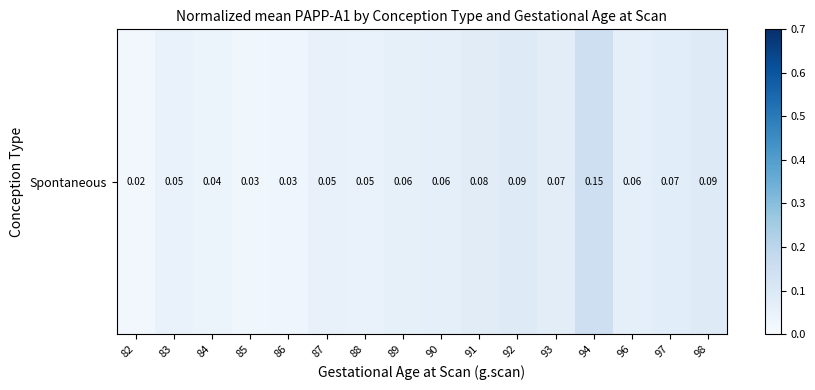

Which label corresponds to the largest value in the chart?

94